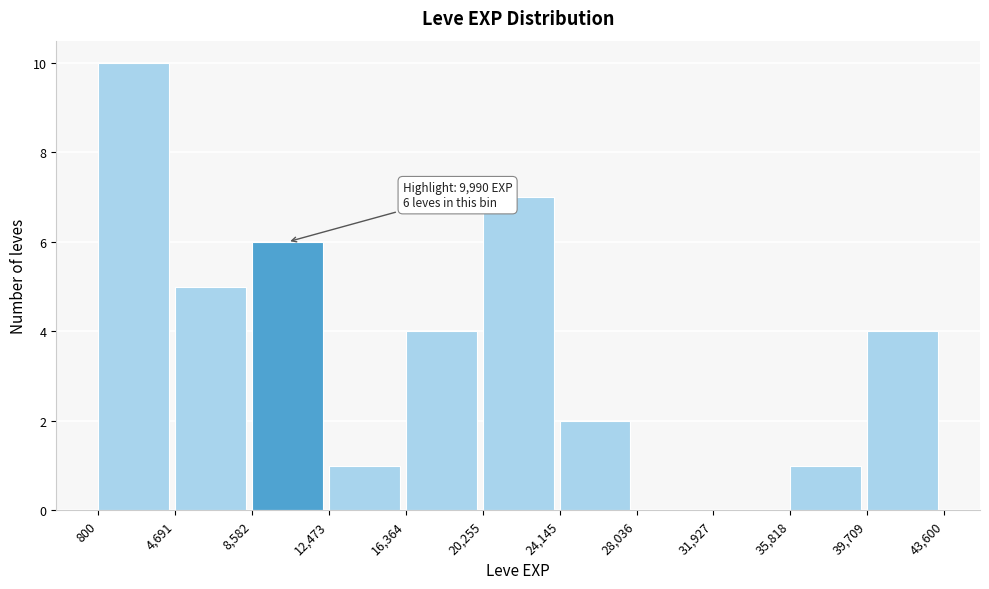

Which range on the x-axis has the tallest bar?

800 to 4,691